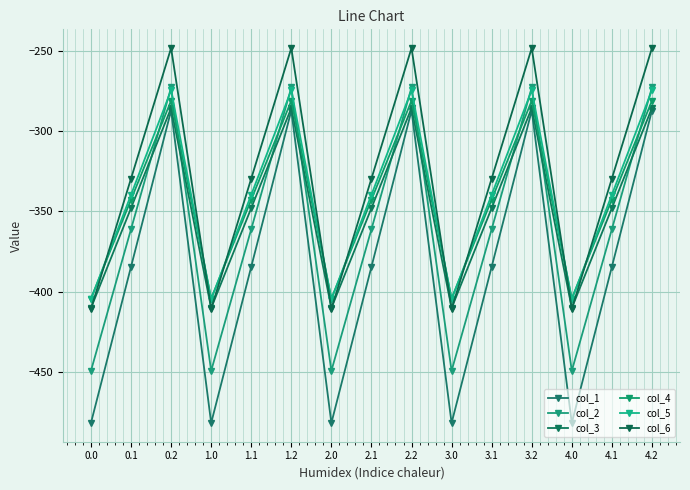

Where does the col_3 series first go above -347?

0.2